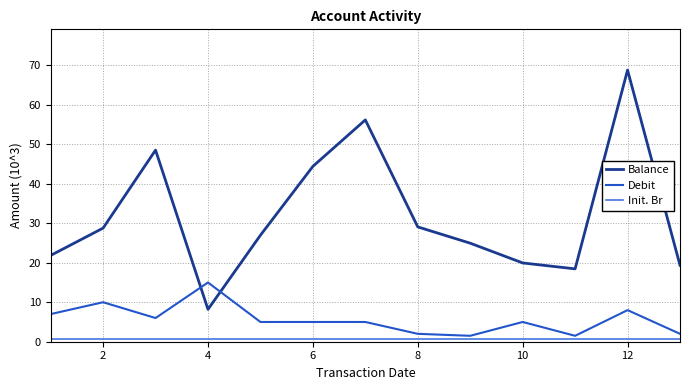

What is the lowest value of the Balance series?

8.2